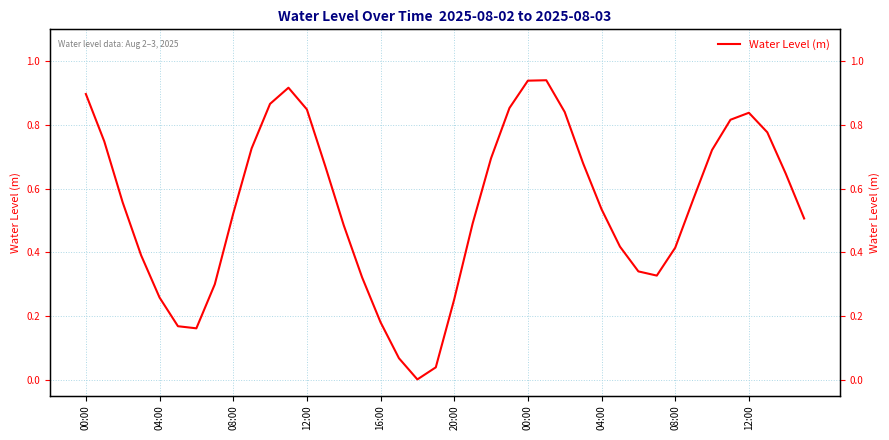

Reading right to left, list all the values displayed in this chart.

0.5	0.6	0.8	0.8	0.8	0.7	0.6	0.4	0.3	0.3	0.4	0.5	0.7	0.8	0.9	0.9	0.9	0.7	0.5	0.3	0.0	0.0	0.1	0.2	0.3	0.5	0.7	0.8	0.9	0.9	0.7	0.5	0.3	0.2	0.2	0.3	0.4	0.6	0.7	0.9